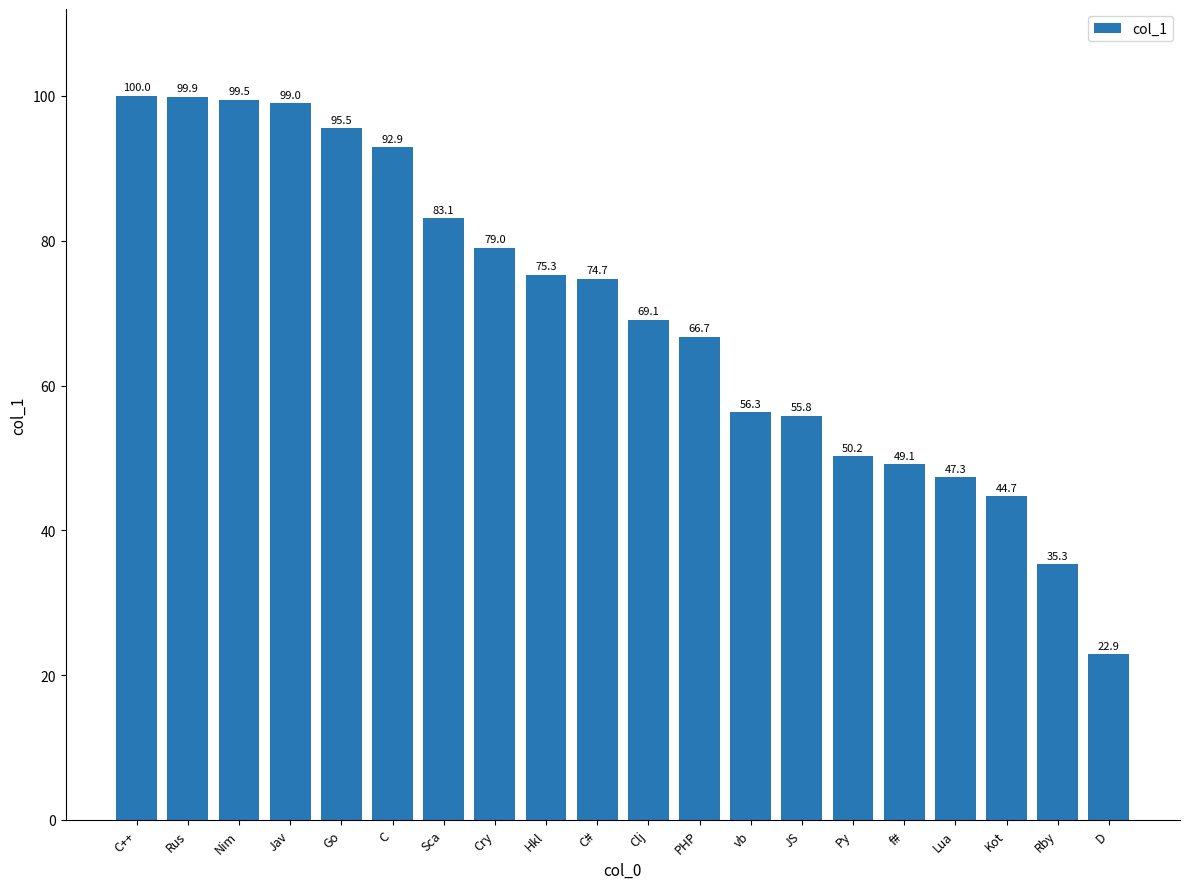

Is it true that the value at Kot is 63.6?

False